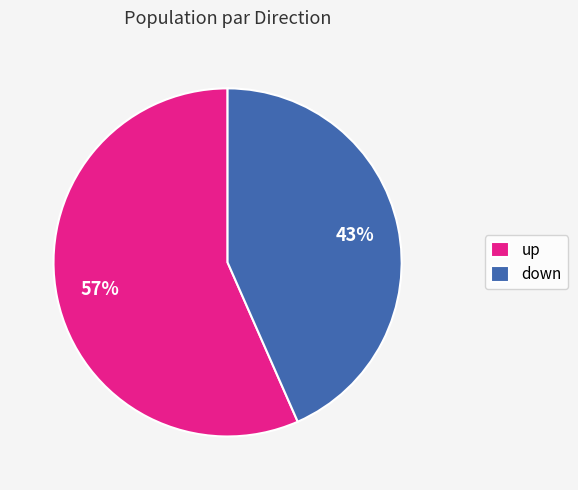

Do up and down together represent more than half of the pie?

Yes